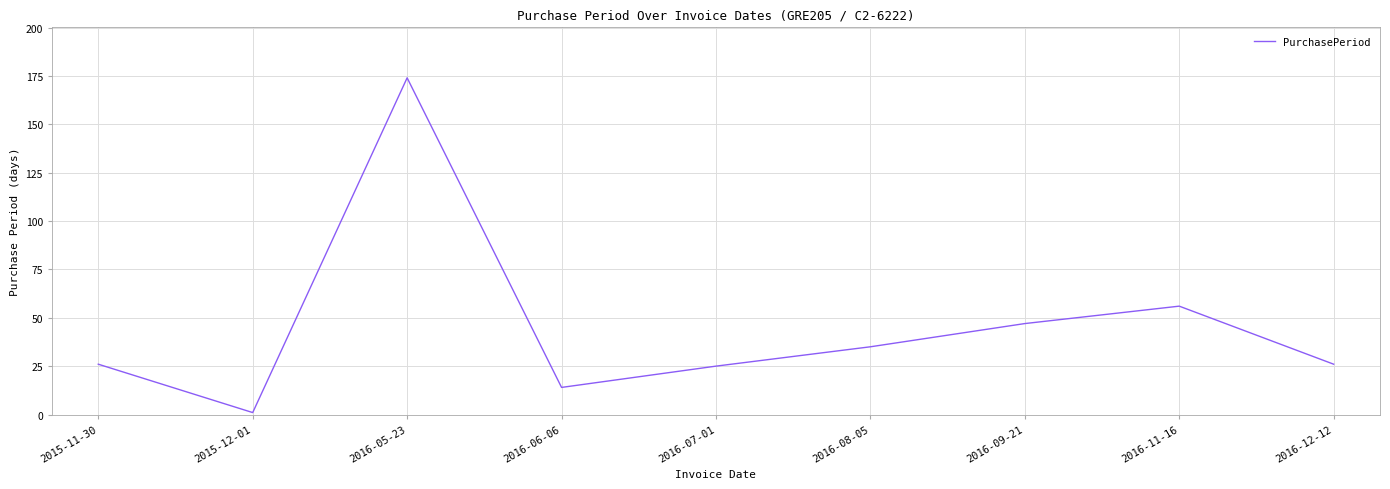

At which category does the chart reach its minimum across all series?

2015-12-01